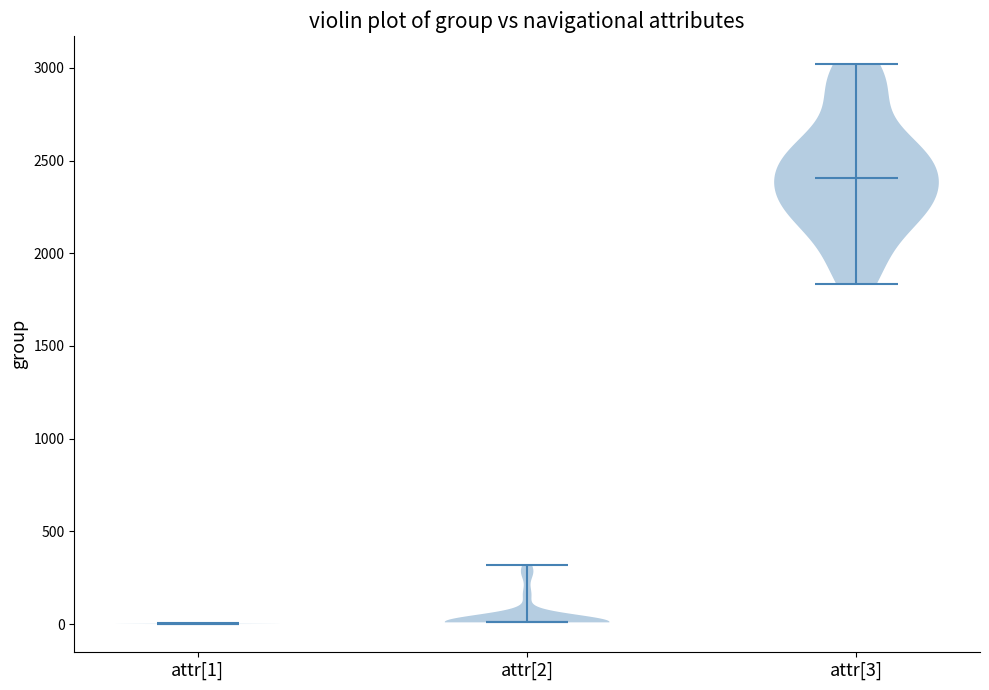

Reading left to right, read every violin against the y-axis: where its median line is, and the lowest and highest points it reaches. The values are not printed on the chart, so give them approximately, as read against the axis.

attr[1]: median line 0, lowest point 0, highest point 0
attr[2]: median line 0, lowest point 0, highest point 300
attr[3]: median line 2400, lowest point 1850, highest point 3000